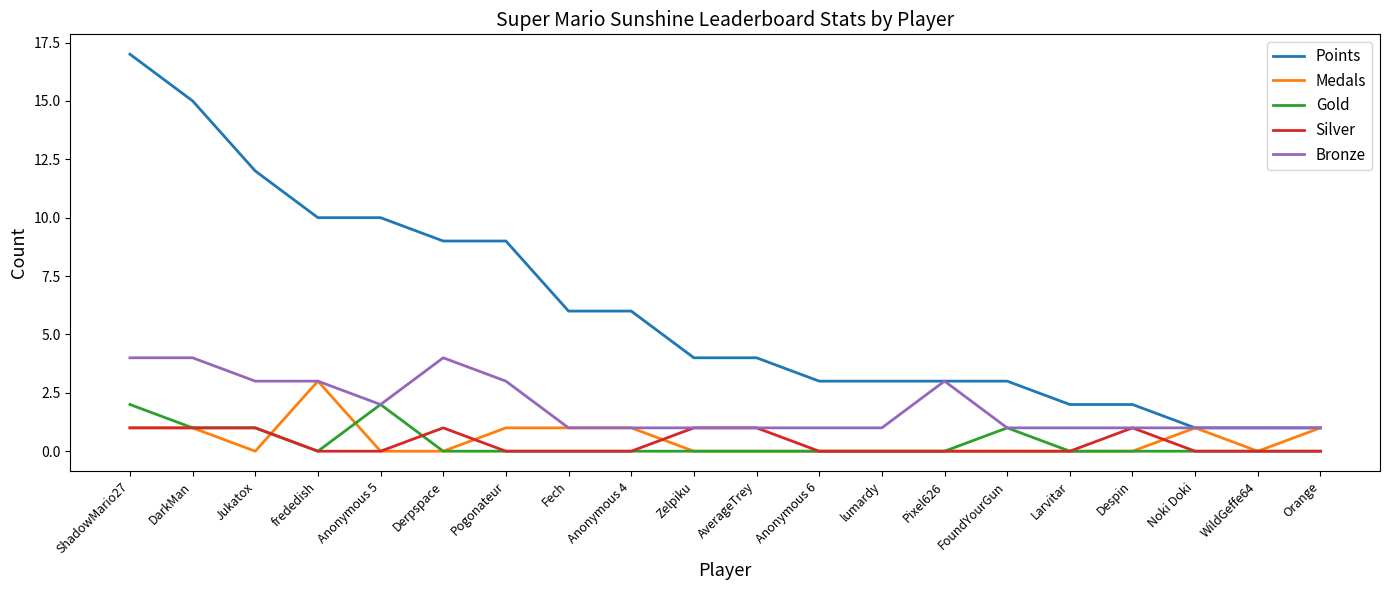

Reading right to left, what are all the values shown in this chart?

Points: 1	1	1	2	2	3	3	3	3	4	4	6	6	9	9	10	10	12	15	17
Medals: 1	0	1	0	0	0	0	0	0	0	0	1	1	1	0	0	3	0	1	1
Gold: 0	0	0	0	0	1	0	0	0	0	0	0	0	0	0	2	0	1	1	2
Silver: 0	0	0	1	0	0	0	0	0	1	1	0	0	0	1	0	0	1	1	1
Bronze: 1	1	1	1	1	1	3	1	1	1	1	1	1	3	4	2	3	3	4	4